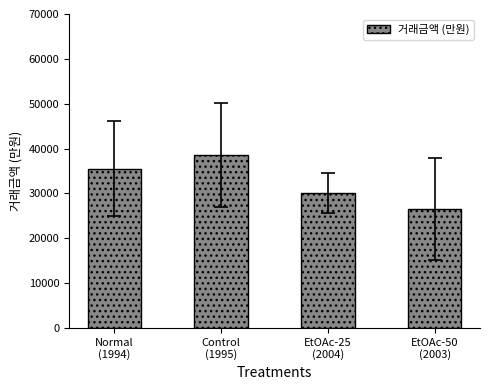

Reading left to right, extract all data points from this chart.

Normal
(1994)=35464.7	Control
(1995)=38620.0	EtOAc-25
(2004)=30090.0	EtOAc-50
(2003)=26478.6